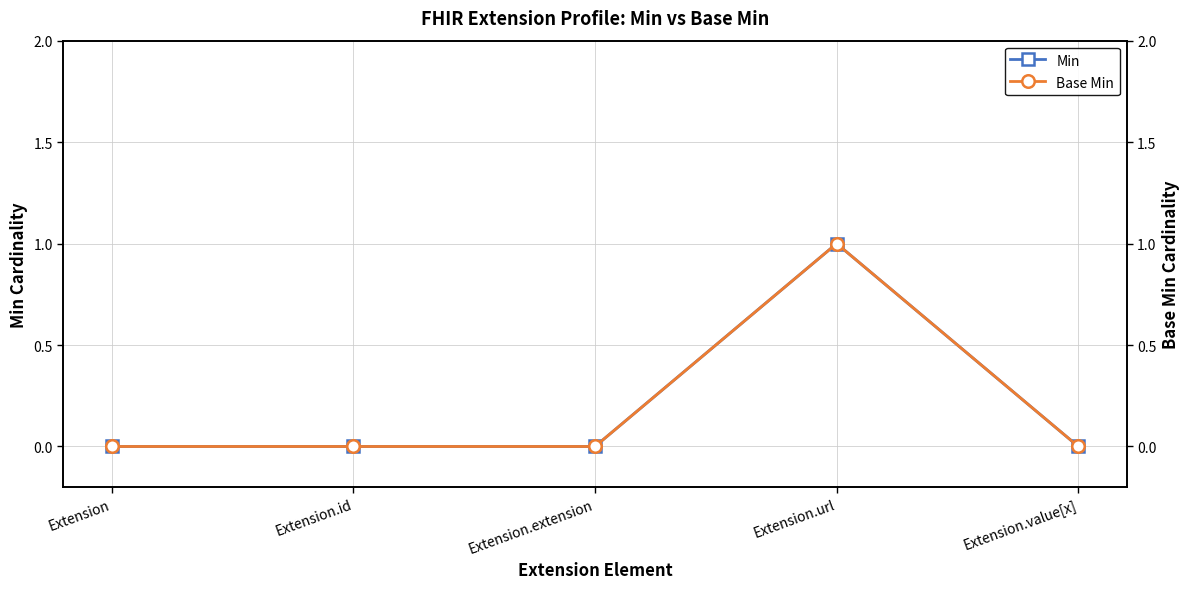

How many lines are shown in the chart?

2